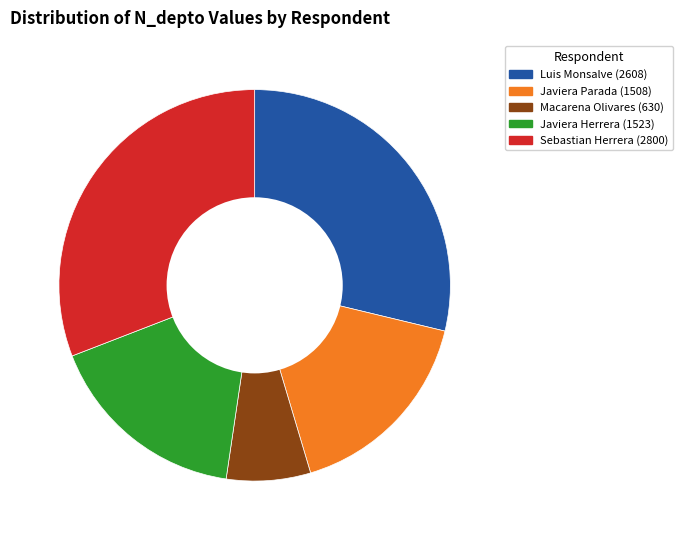

What is the largest slice in the pie chart?

Sebastian Herrera (2800)